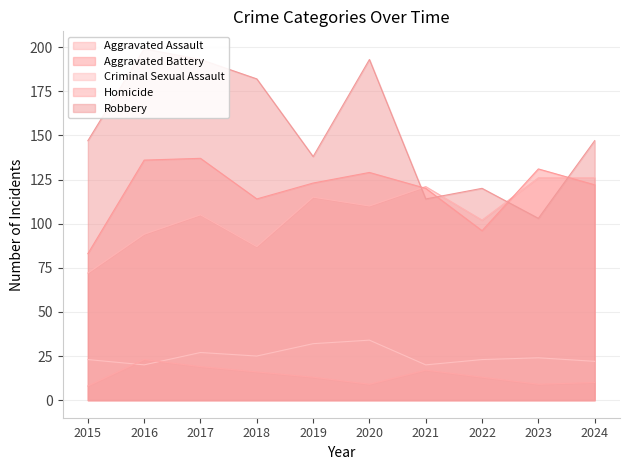

Between 2020 and 2024, which series saw the biggest shift?

Robbery